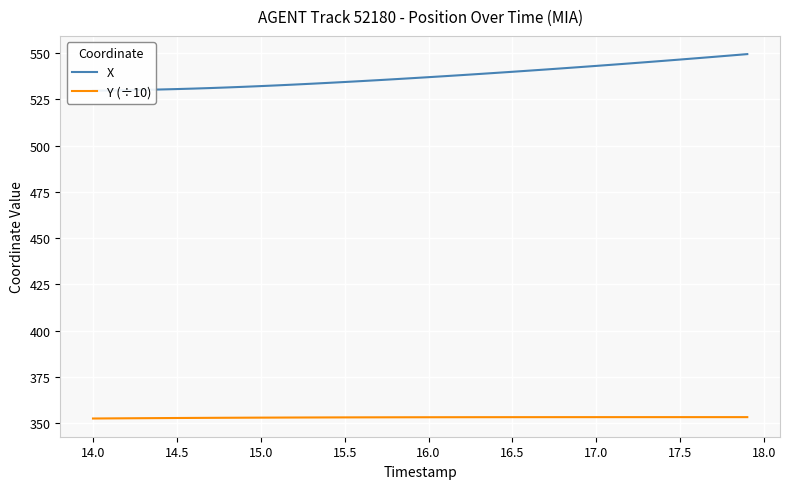

The Y (÷10) series shows 487.5 at 14.0. True or false?

False